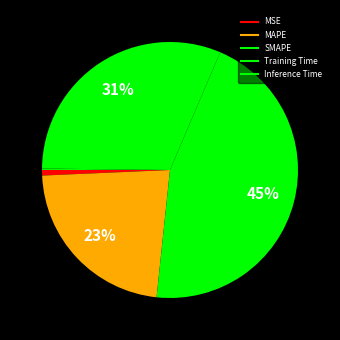

Is the sum of SMAPE and MAPE greater than half?

Yes